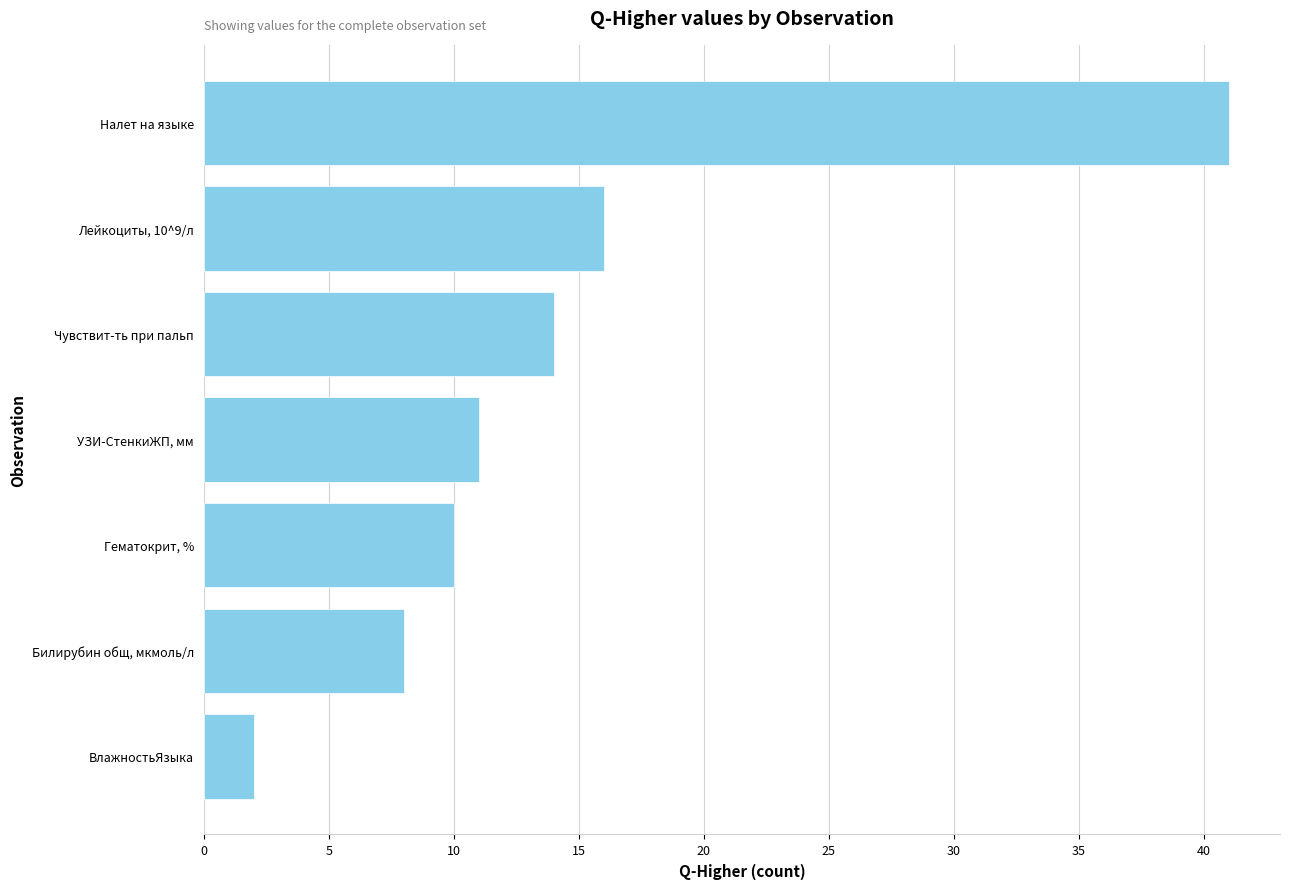

Is it true that the value at Налет на языке is 16?

False